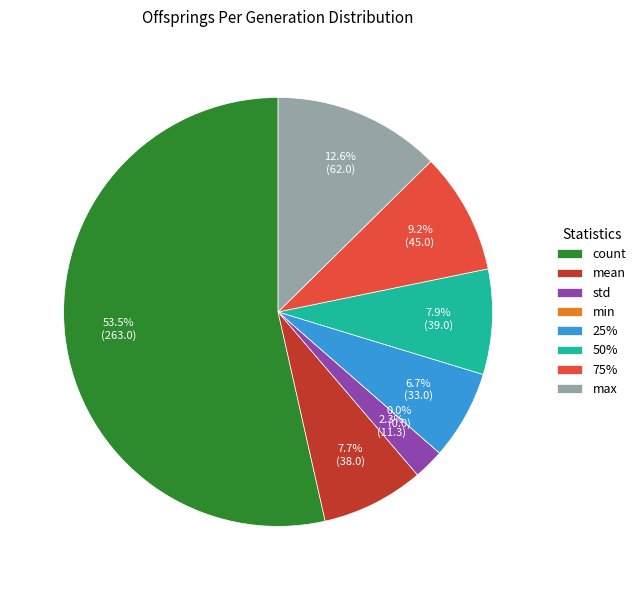

Which category has the biggest portion of the pie?

count